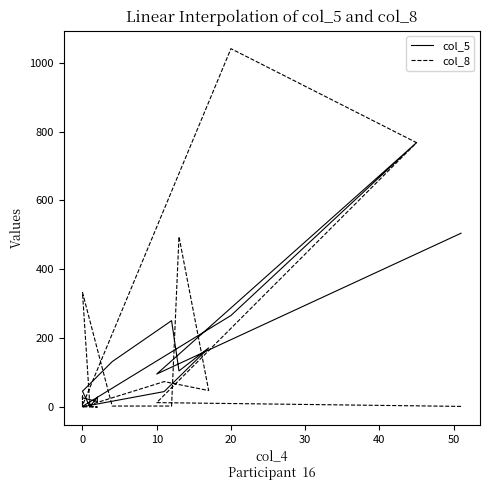

Which label corresponds to the largest value in the chart?

20